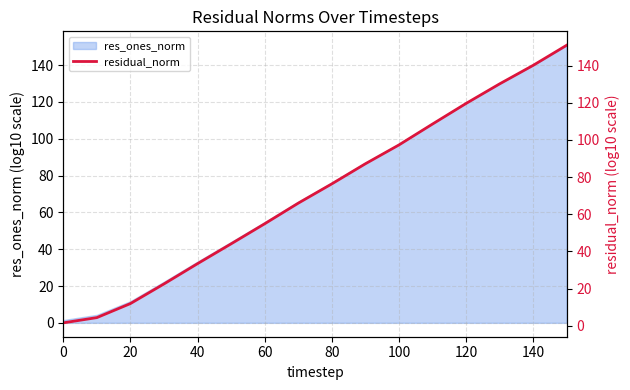

True or false: res_ones_norm has a value of 48.8 at 40.

False